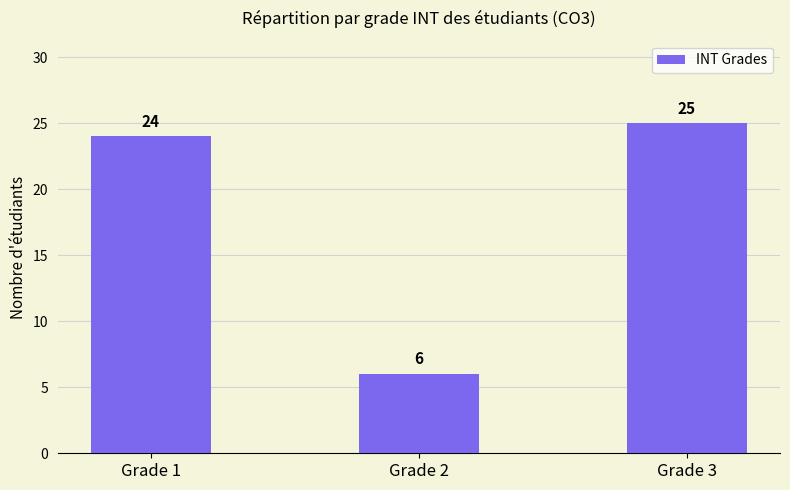

Reading right to left, transcribe all the data shown in this chart.

Grade 3=25	Grade 2=6	Grade 1=24